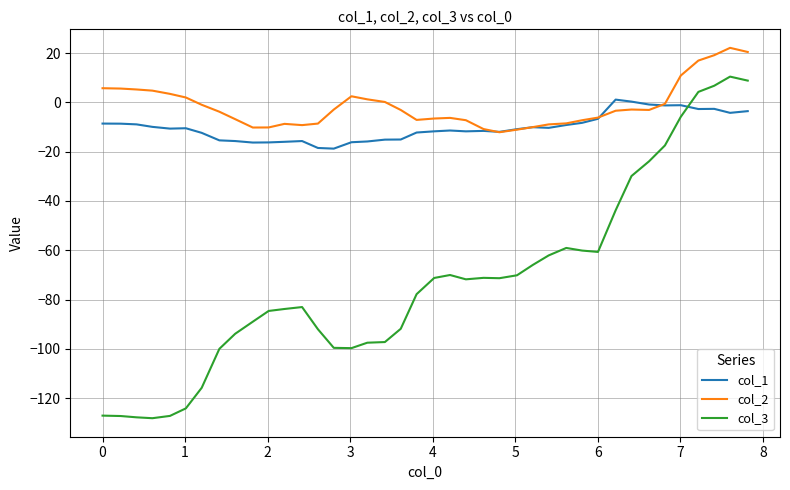

Which series has the largest total across all categories?

col_2